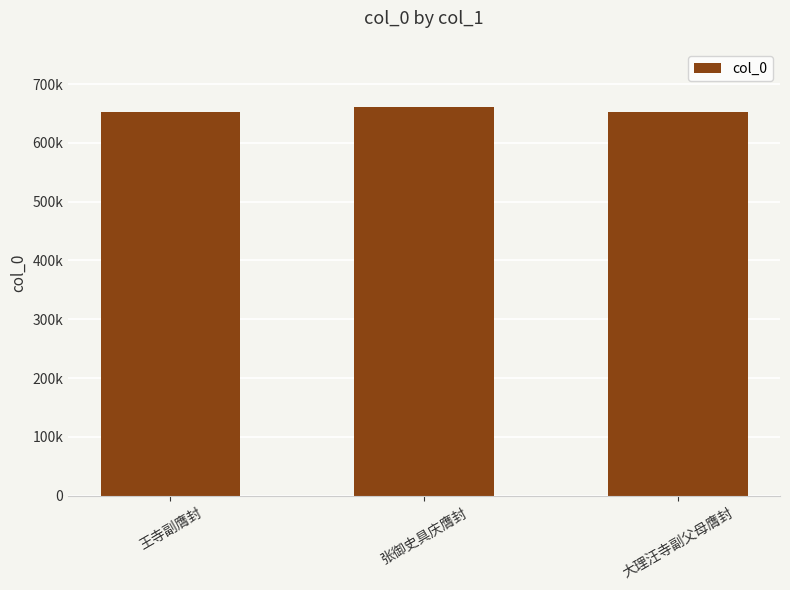

What is the smallest value displayed?

652231